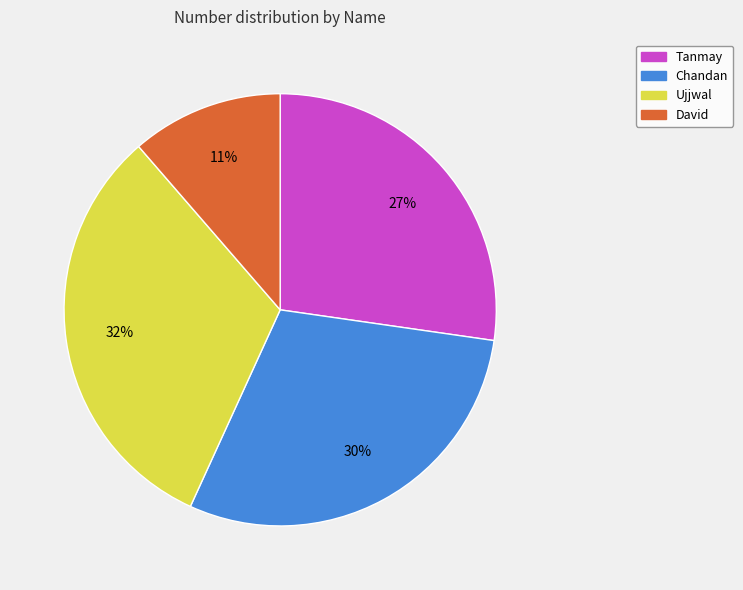

What is the largest slice in the pie chart?

Ujjwal